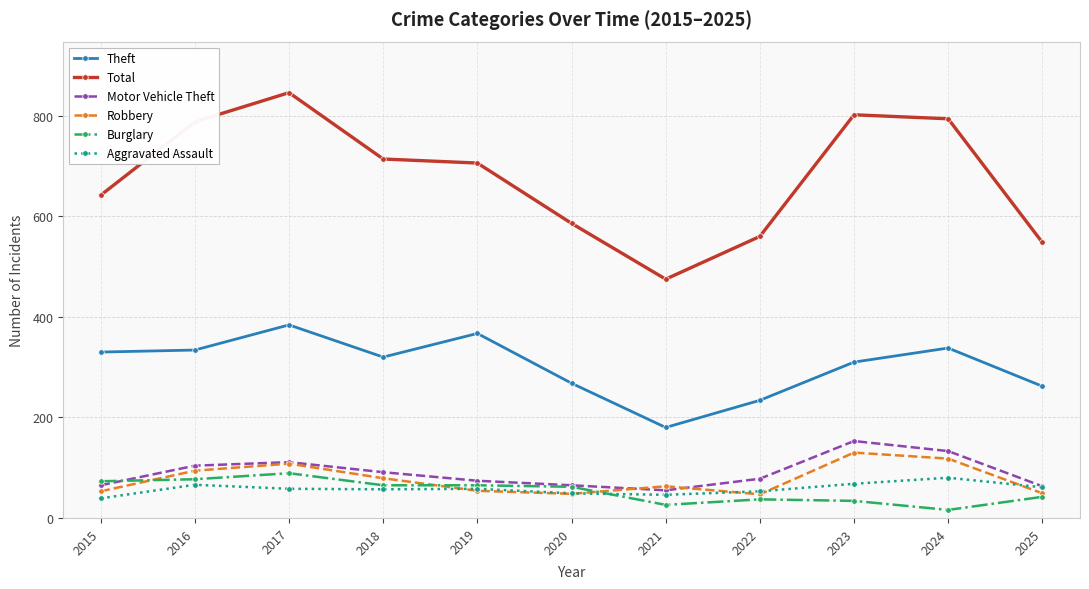

What is the difference between the Robbery values at 2018 and 2023?

51